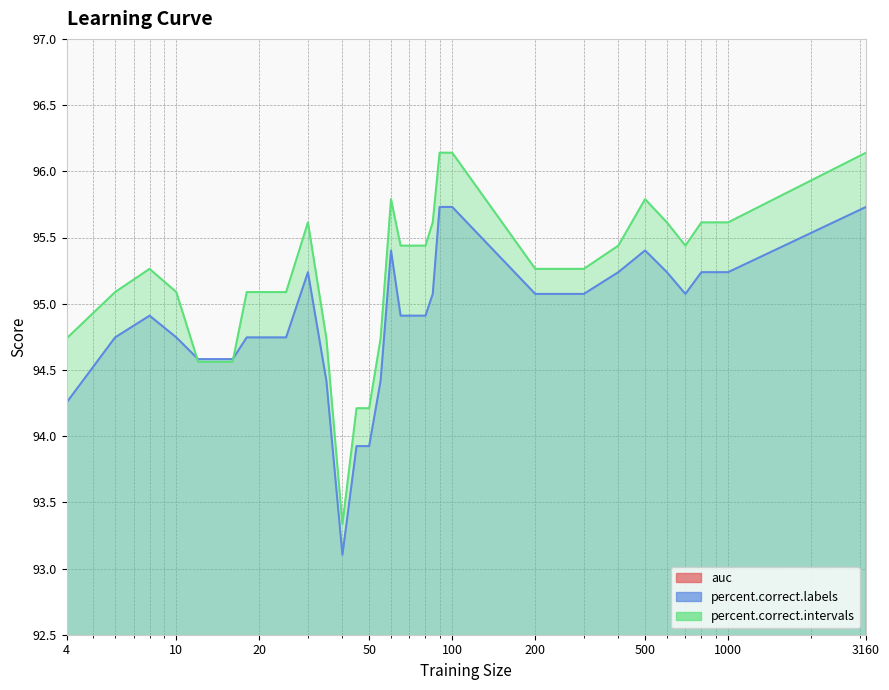

What is the highest value of the percent.correct.intervals series?

96.1